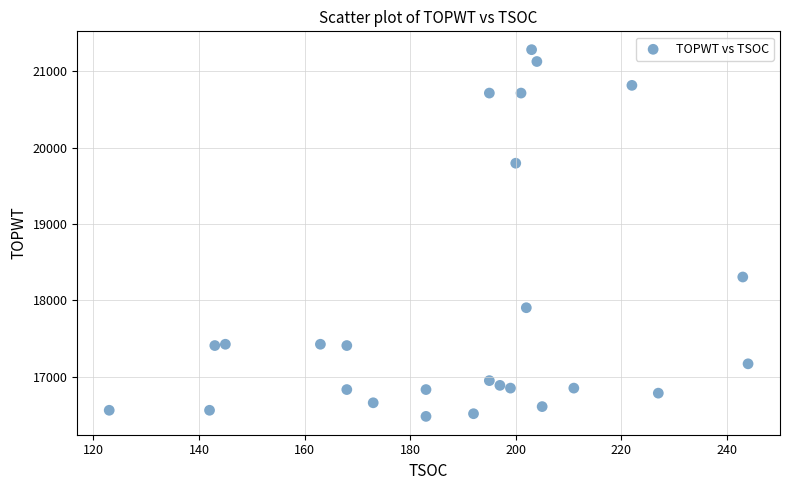

What Y value in the scatter plot is closest to 18881?

18306